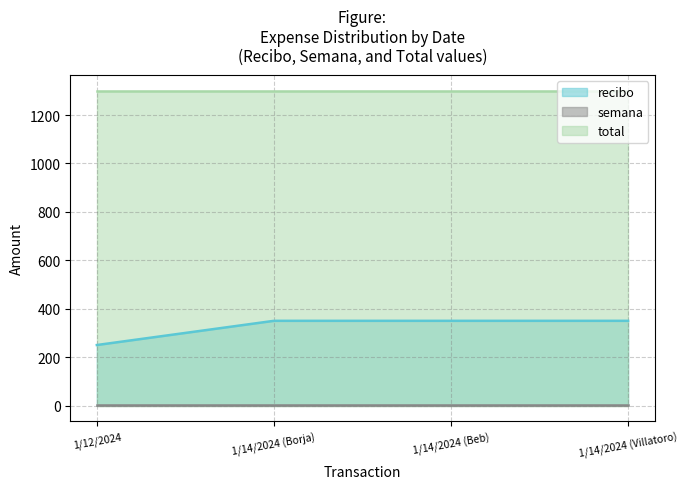

Which has a higher value, 1/14/2024 (Villatoro) or 1/14/2024 (Beb)?

1/14/2024 (Villatoro)